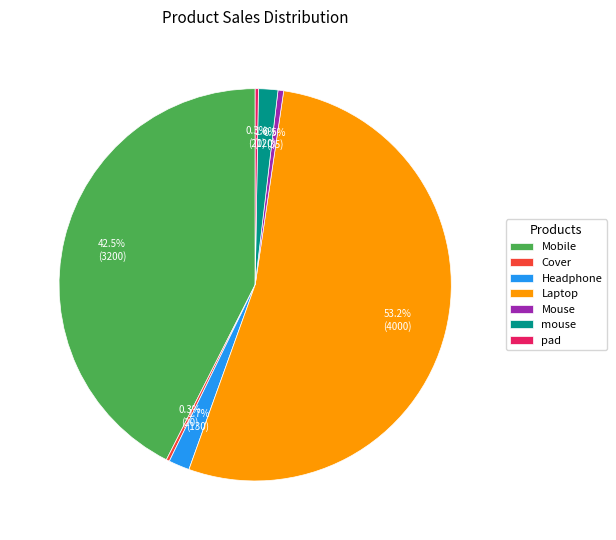

Which has a higher value, Headphone or Mobile?

Mobile